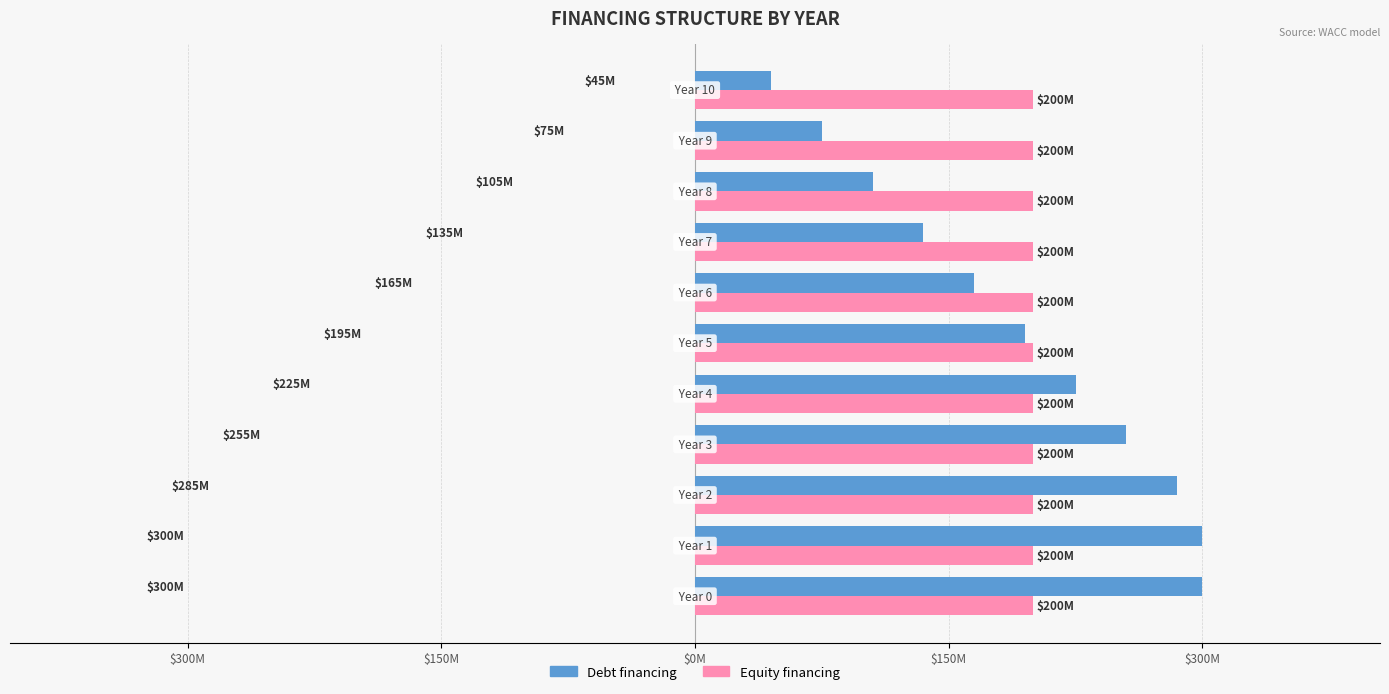

What is the maximum value shown in the chart?

300000000.0